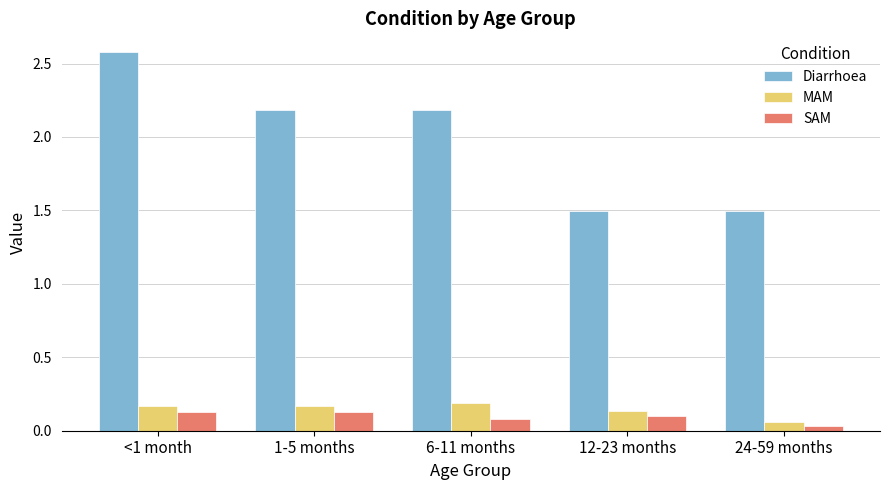

Rank the series by their maximum value, from highest to lowest.

Diarrhoea, MAM, SAM